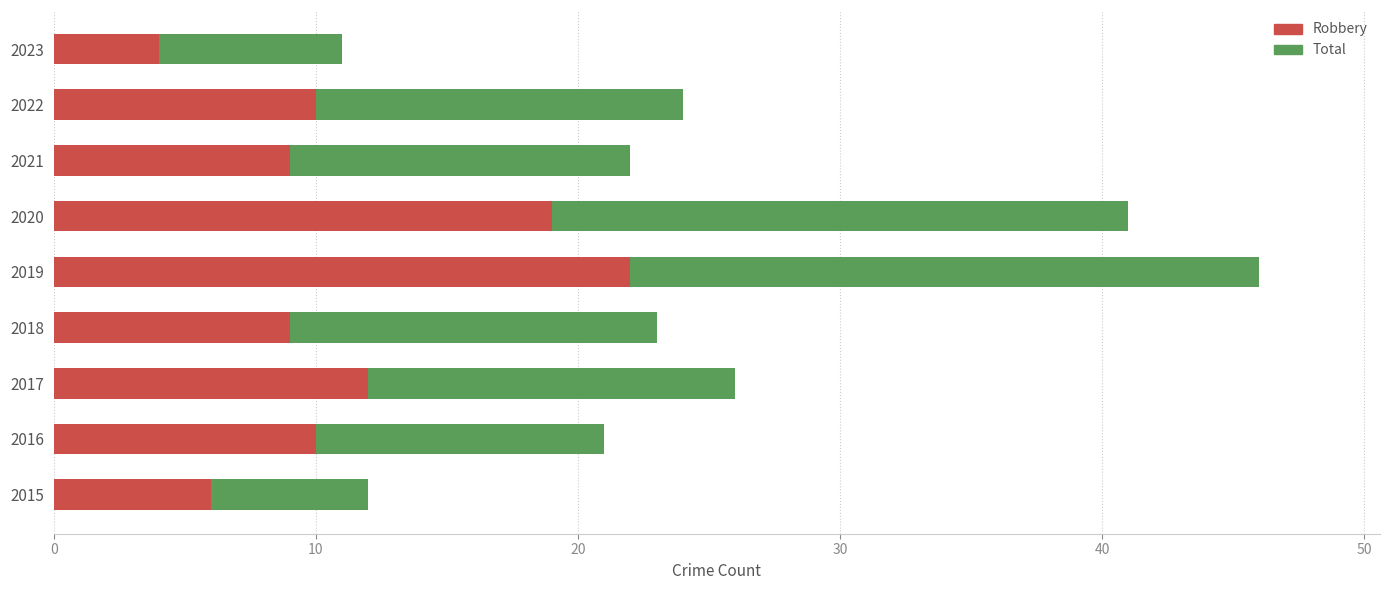

True or false: Robbery has a value of 4 at 2018.

False